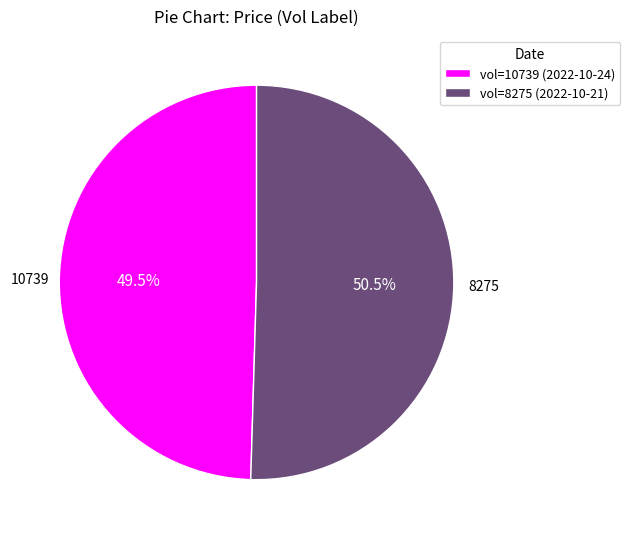

Rank the categories by value from highest to lowest.

vol=8275 (2022-10-21), vol=10739 (2022-10-24)